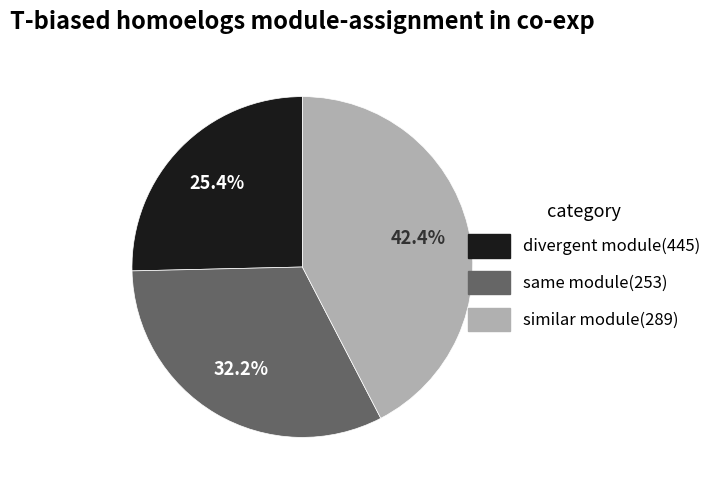

Does any single category account for the majority?

No